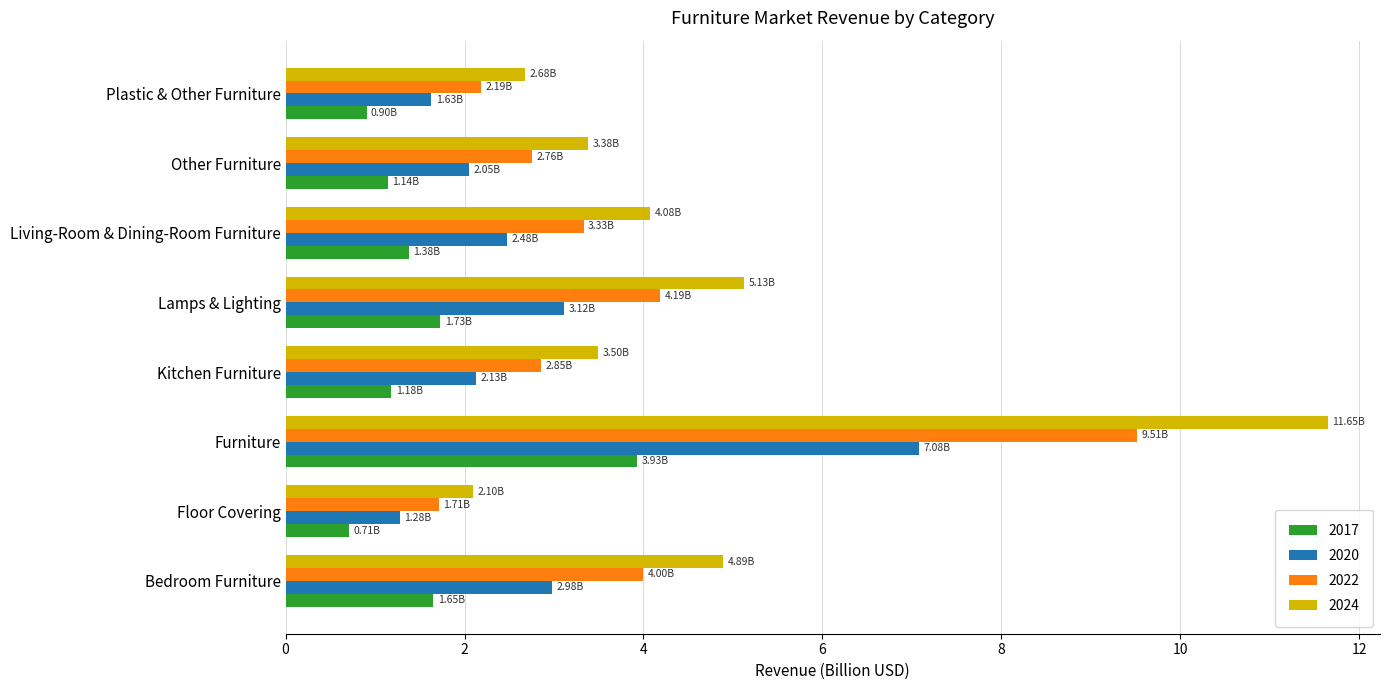

Which series changed the most between Bedroom Furniture and Plastic & Other Furniture?

2024